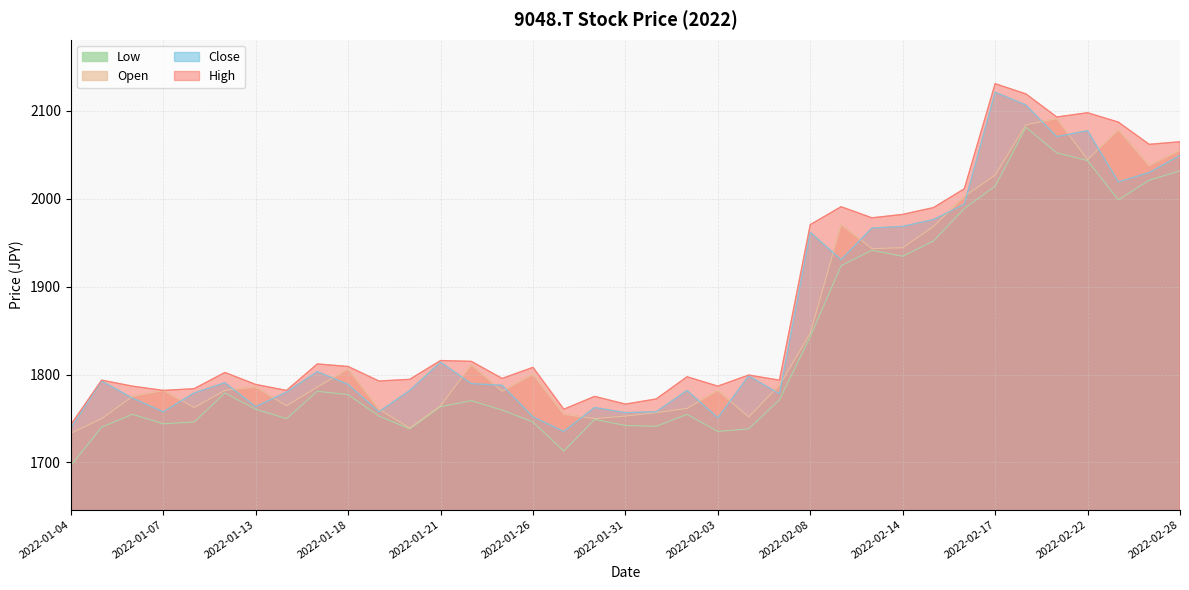

At which category is the sum across all series the highest?

2022-02-18